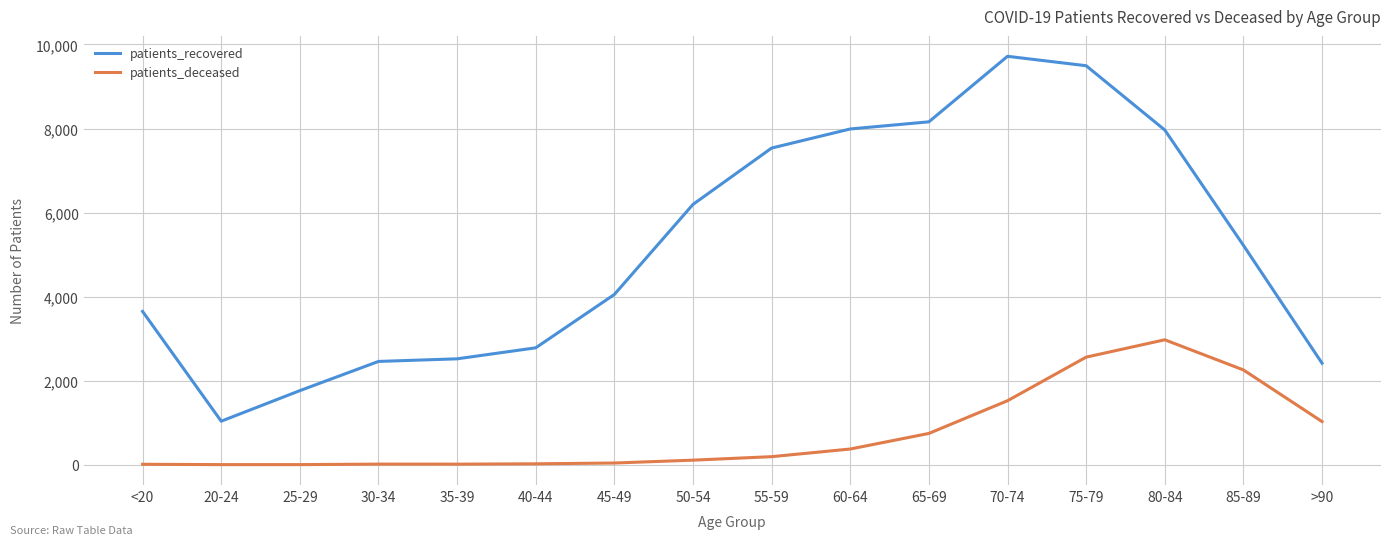

Does the chart have visible grid lines?

Yes